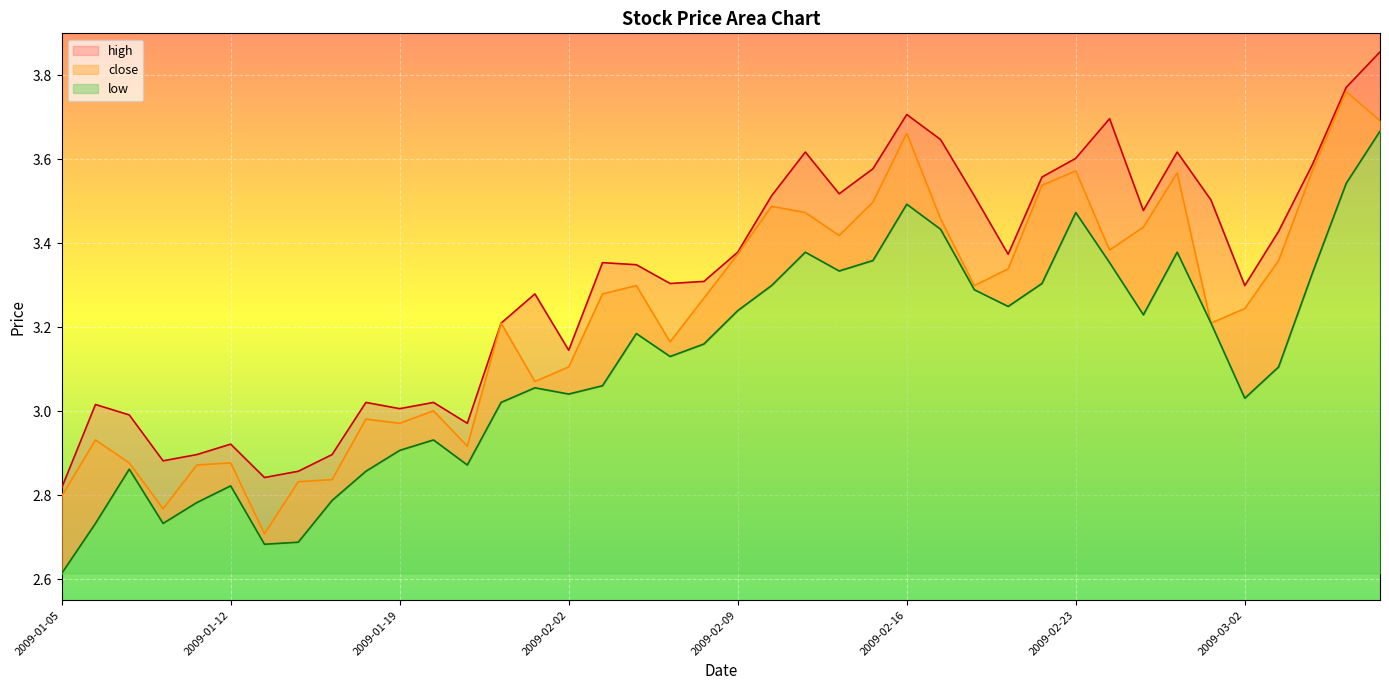

What is the label of the 13th point from the right?

2009-02-18